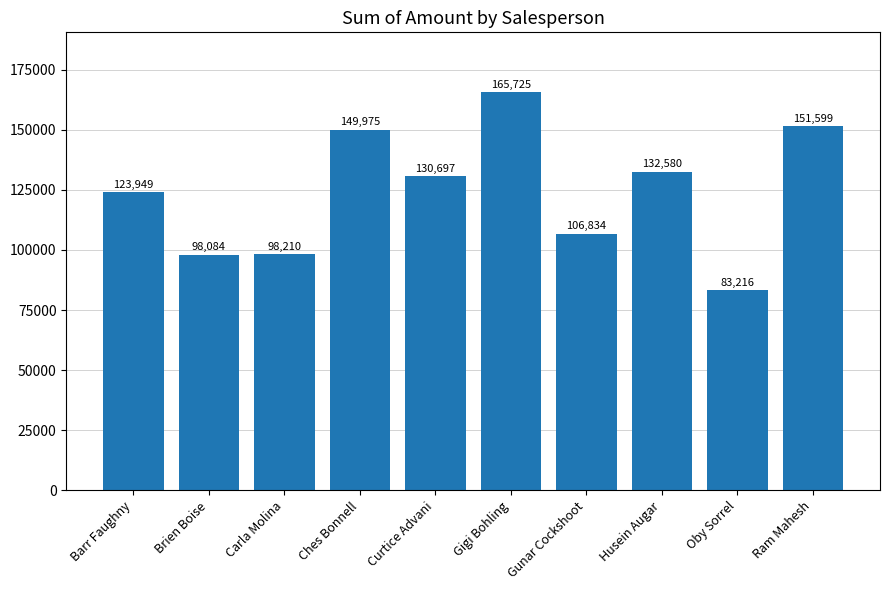

What is the difference between the second highest and minimum values?

68383